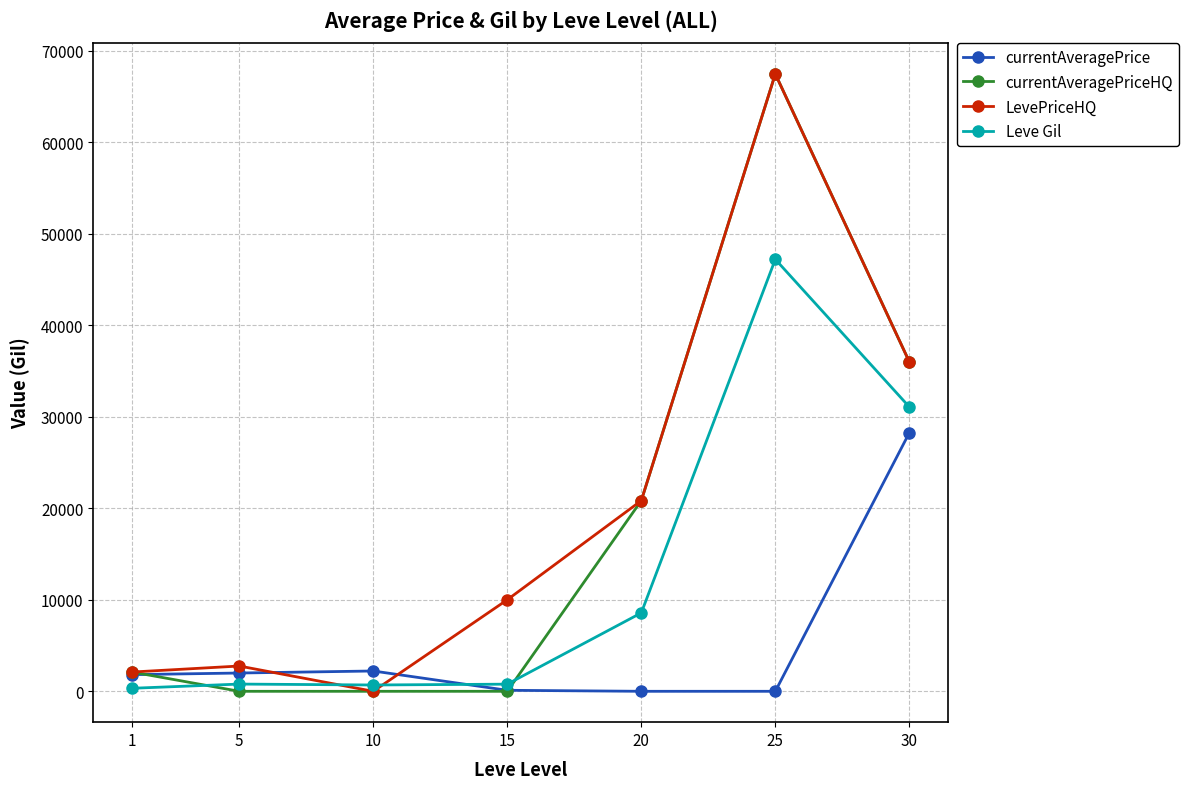

What is the difference between the highest and lowest values at 15?

10000.0